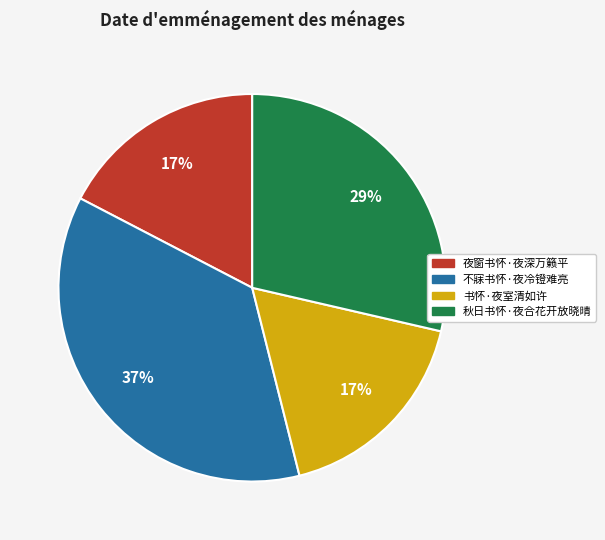

To the nearest percent, what is the combined percentage of 夜窗书怀·夜深万籁平 and 秋日书怀·夜合花开放晓晴?

46%